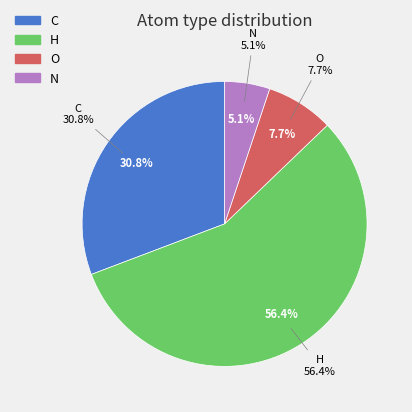

Is there a majority slice in this chart?

Yes